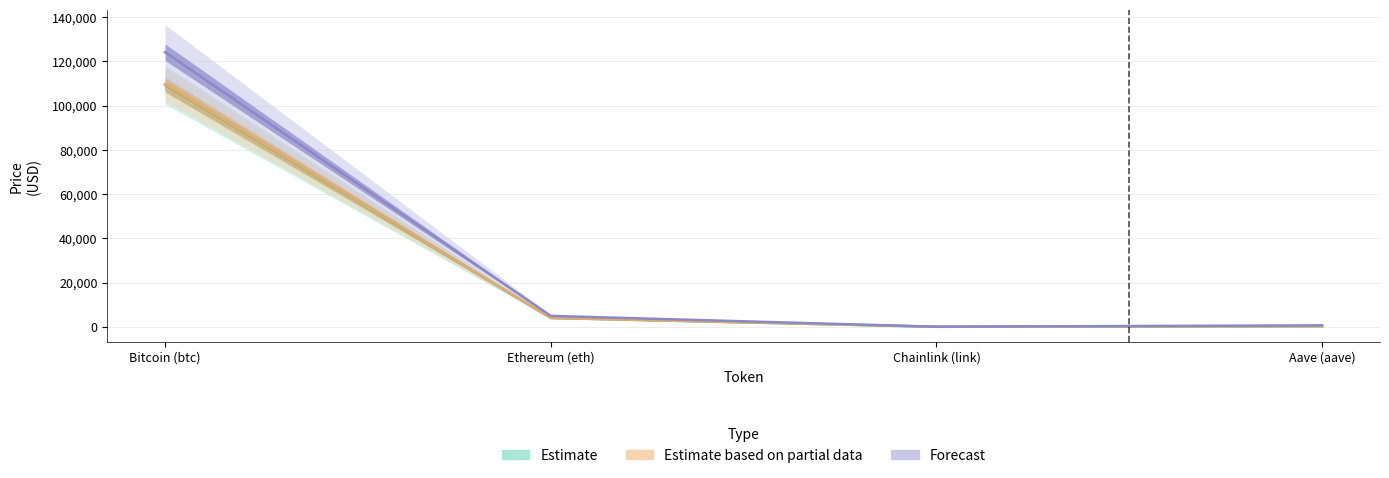

How many values in the Estimate based on partial data (price24hAgo) series are below 4019?

2